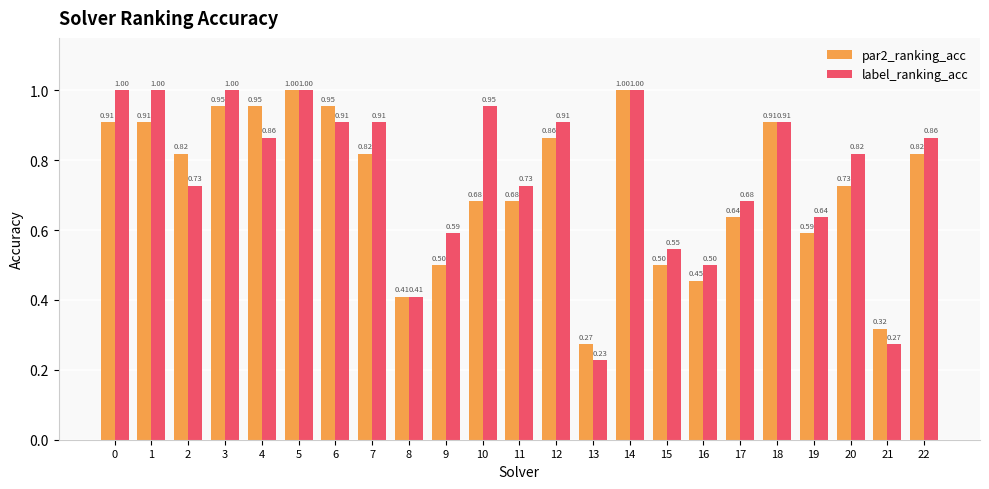

Count the number of data series in this chart.

2